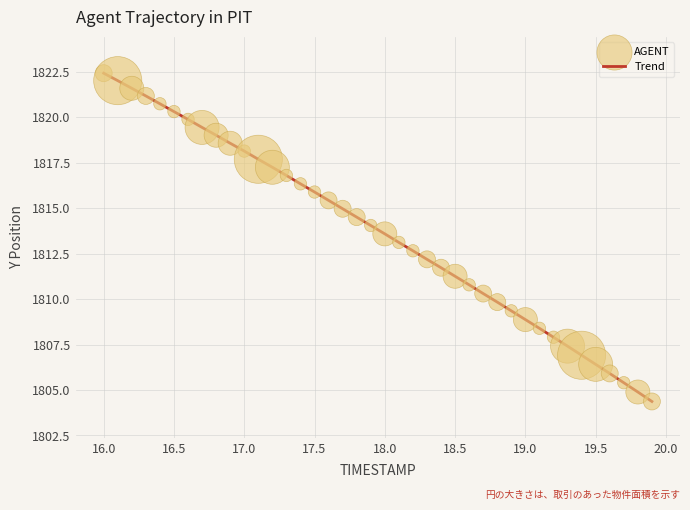

What is the difference between the maximum and minimum values?

18.0